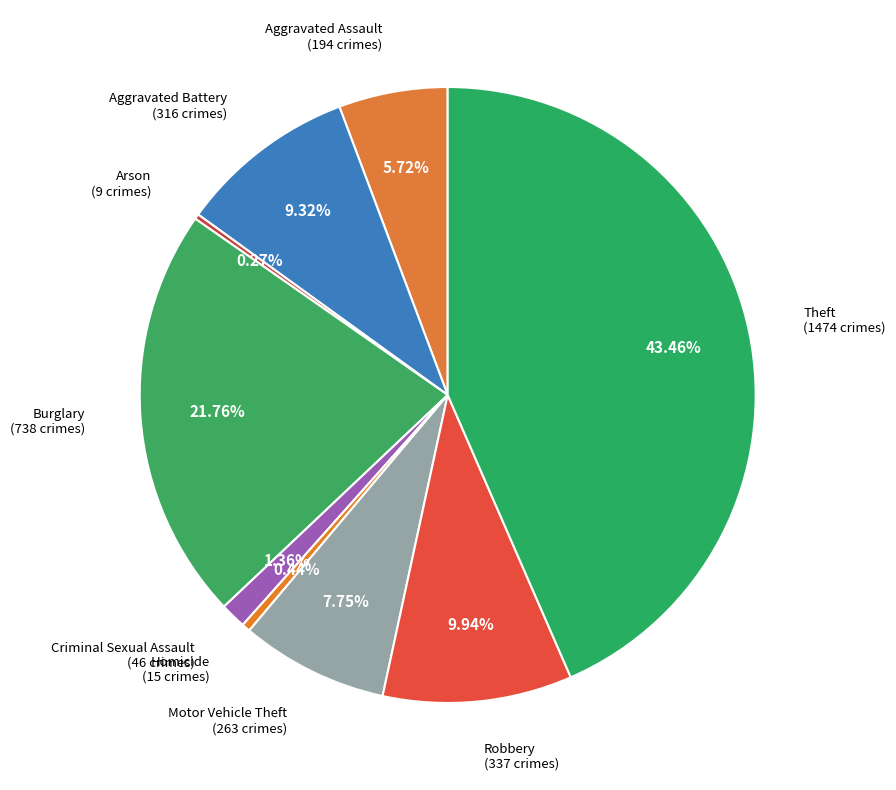

To the nearest percent, what percentage of the pie is Aggravated Battery?

9%